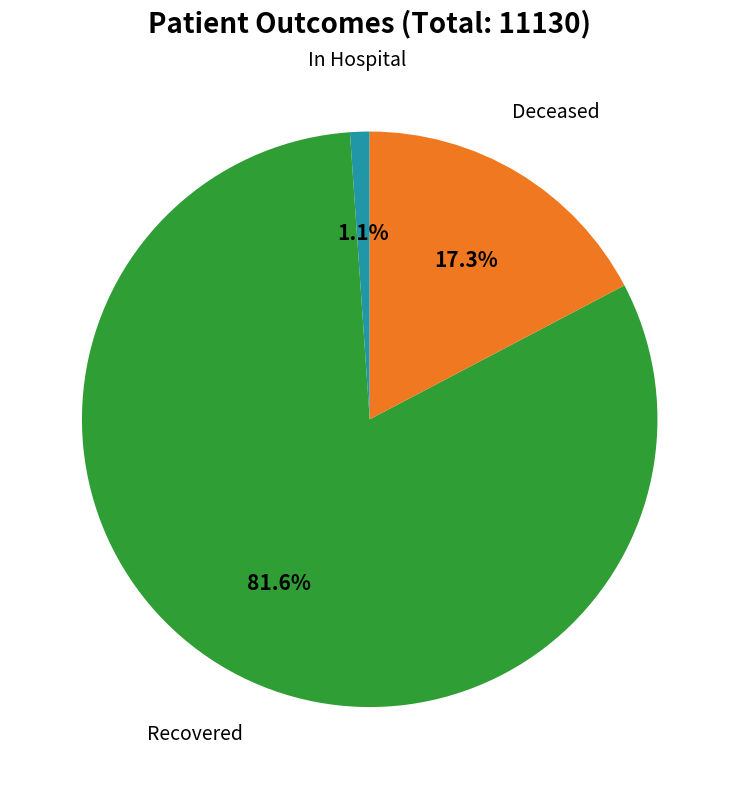

Is there any slice that represents more than half of the pie?

Yes